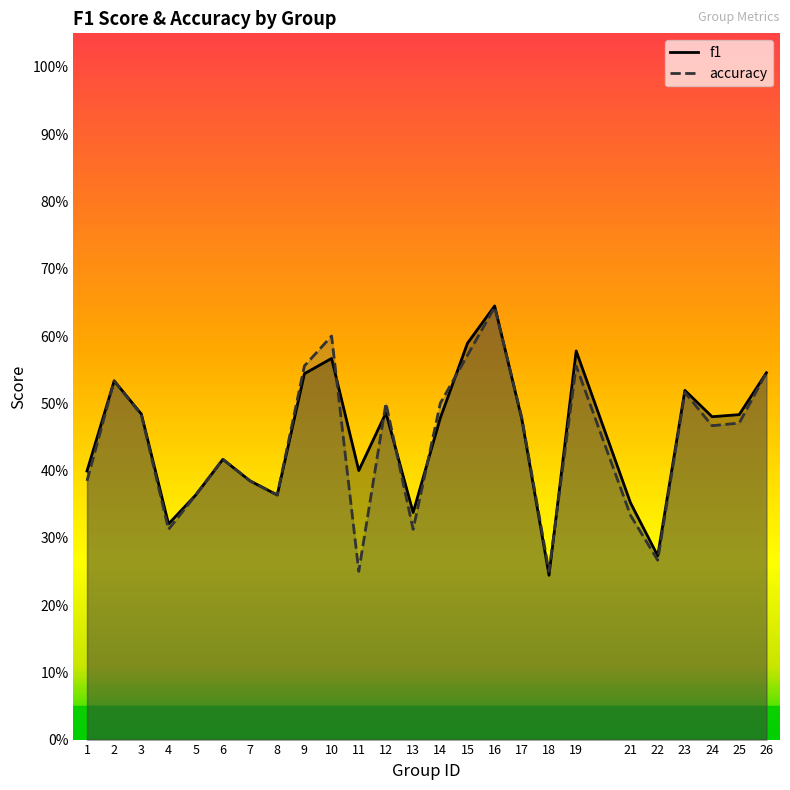

What is the total value across all series at 18?

0.5